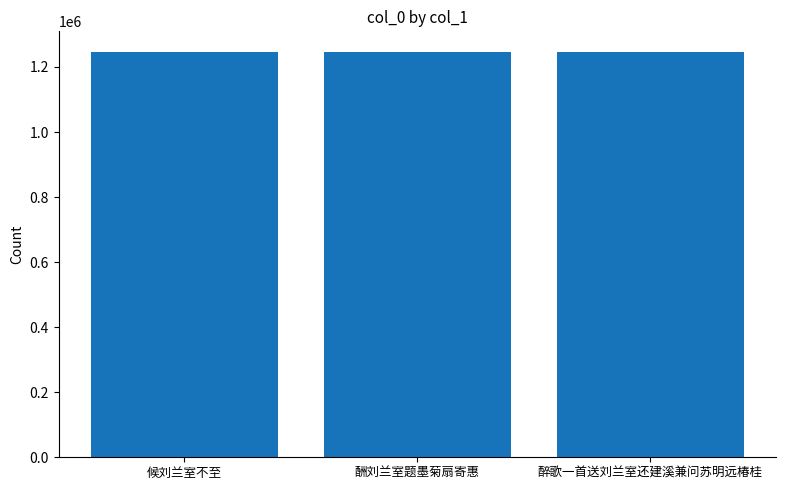

The chart shows a value of 1247208 at 醉歌一首送刘兰室还建溪兼问苏明远椿桂. True or false?

True